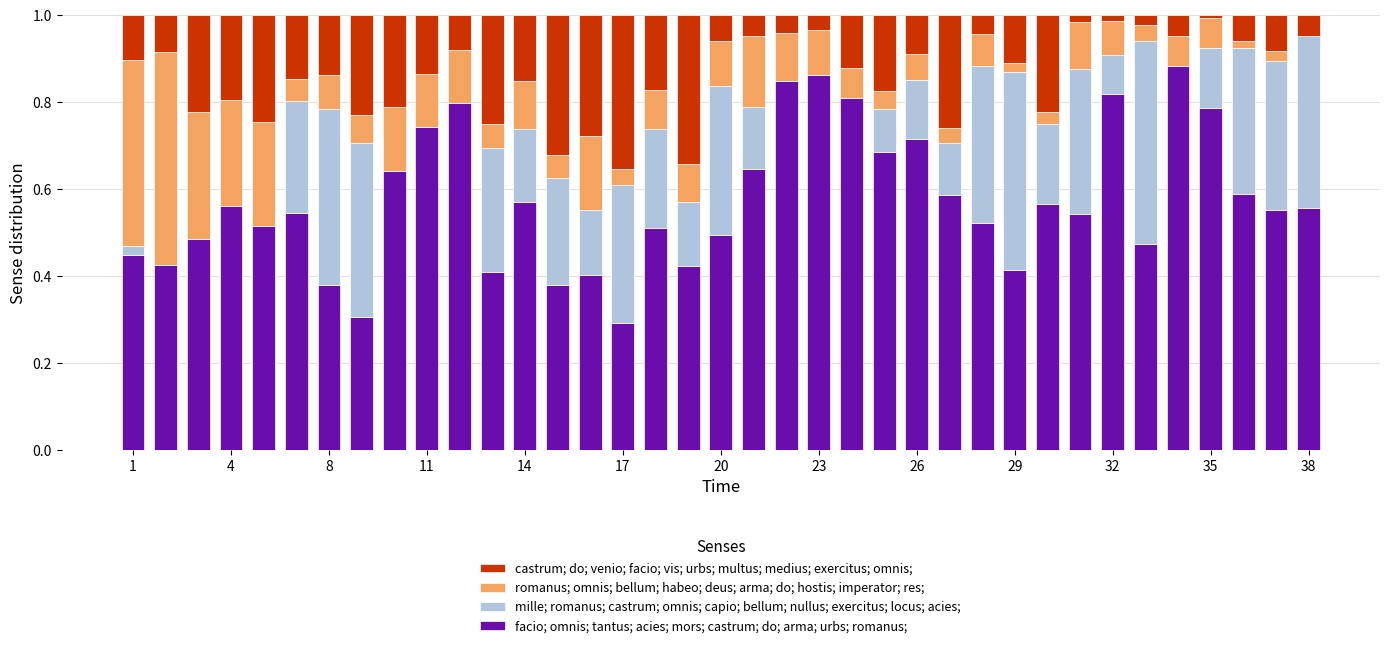

Are the bars grouped side by side (vs. stacked)?

No